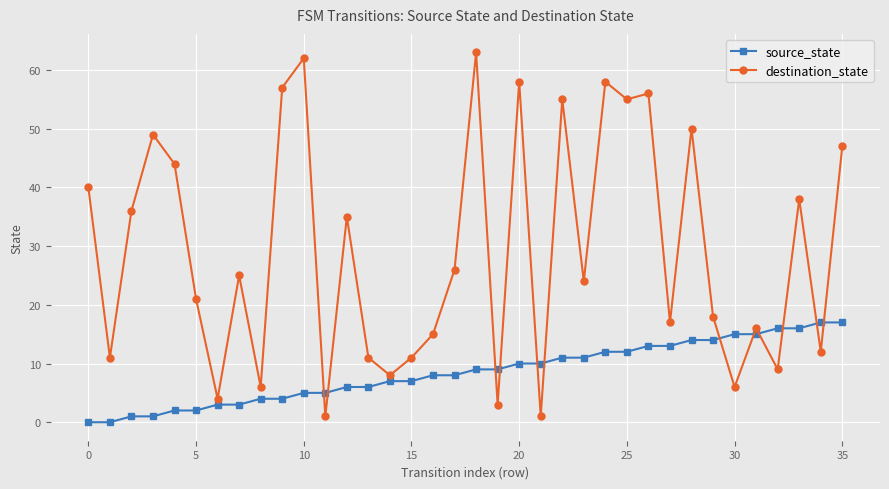

After their last crossing, which series has the higher values: destination_state or source_state?

destination_state